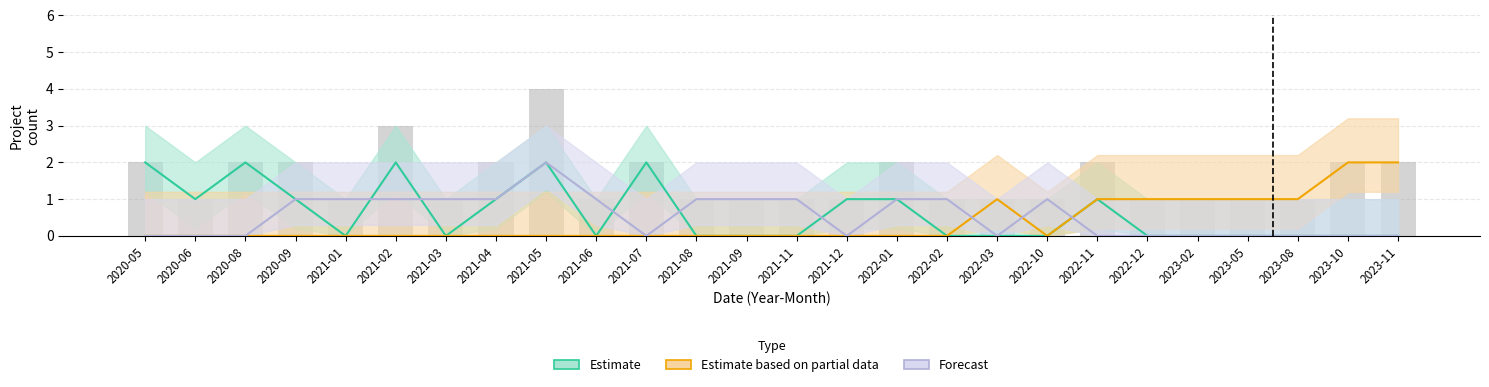

Which series has the largest range (max minus min)?

Estimate